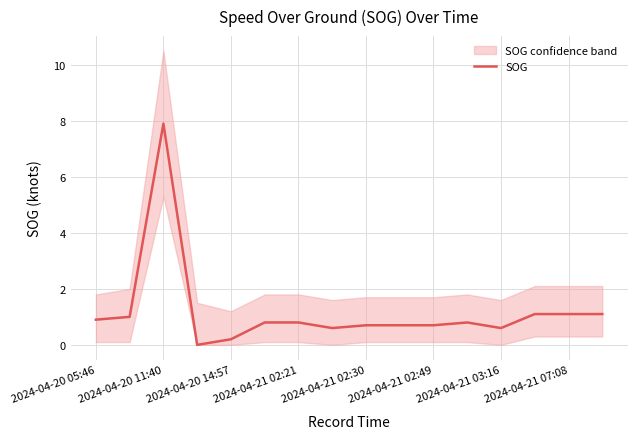

What is the maximum value for SOG?

7.9